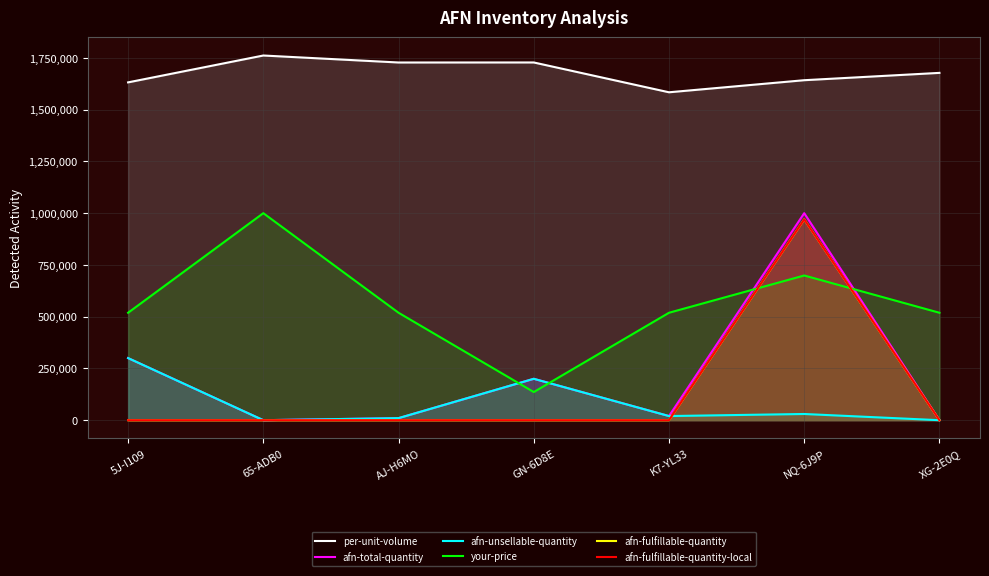

Between 65-ADB0 and K7-YL33, which series saw the biggest shift?

your-price